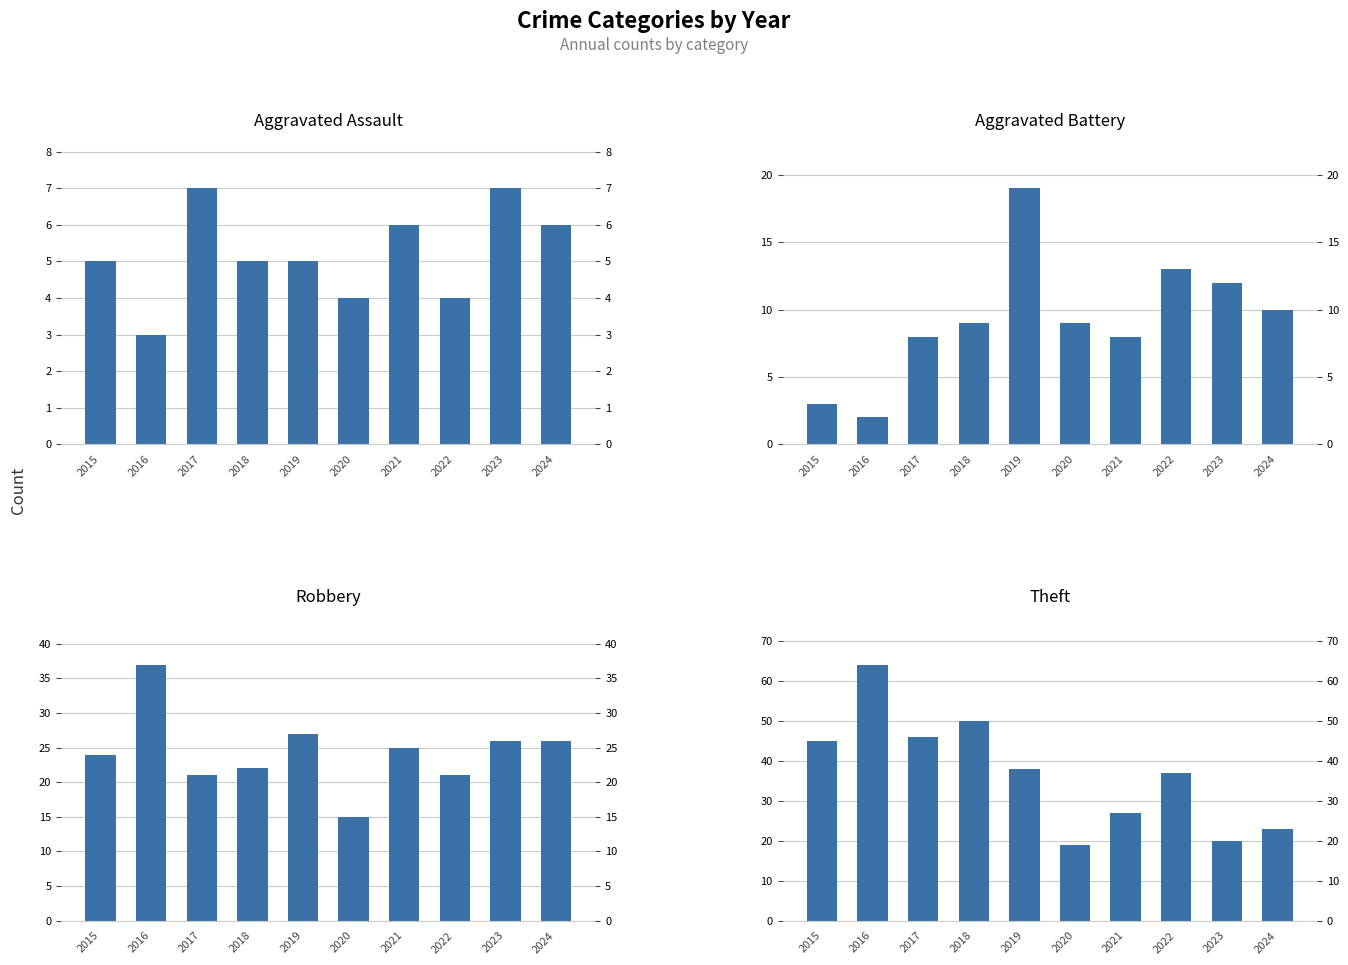

What is the greatest value displayed?

64